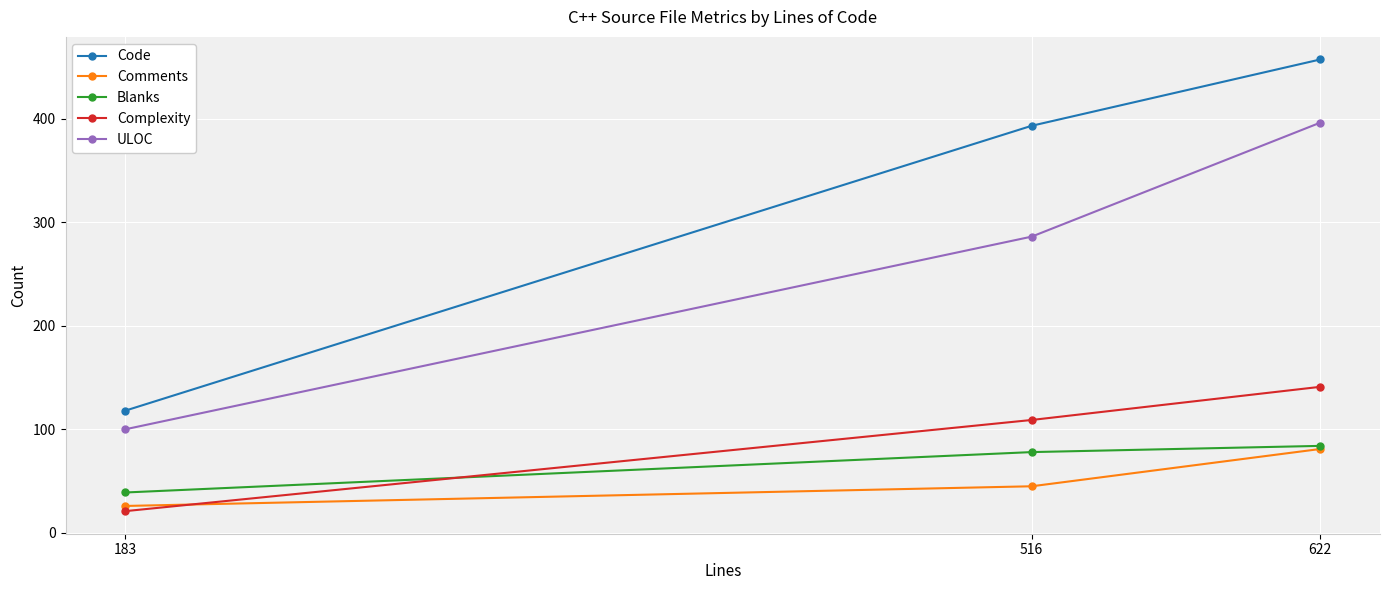

Which series changed the most between 516 and 622?

ULOC